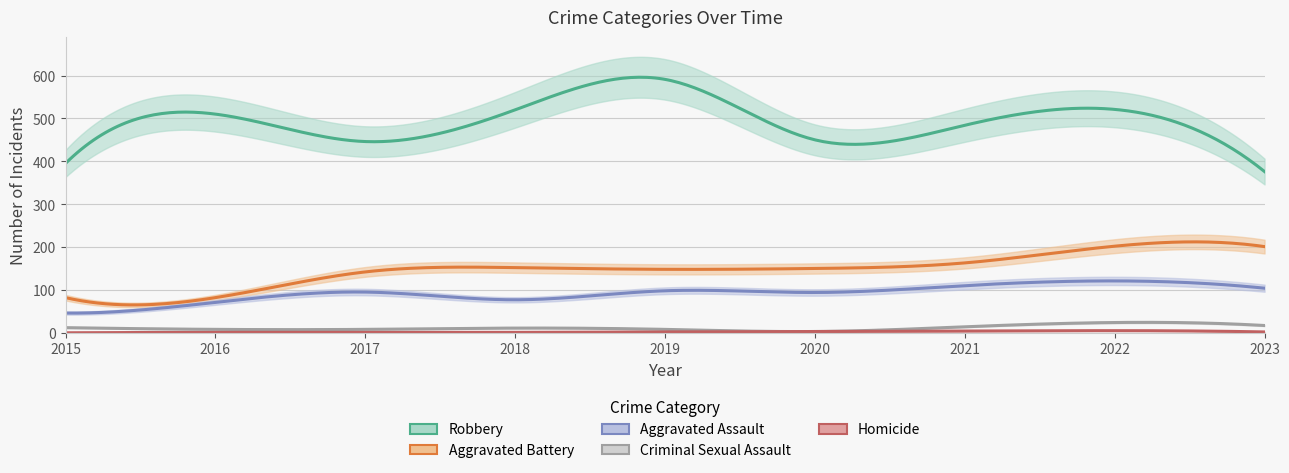

What are all the series names shown in the legend?

Aggravated Assault, Aggravated Battery, Criminal Sexual Assault, Homicide, Robbery